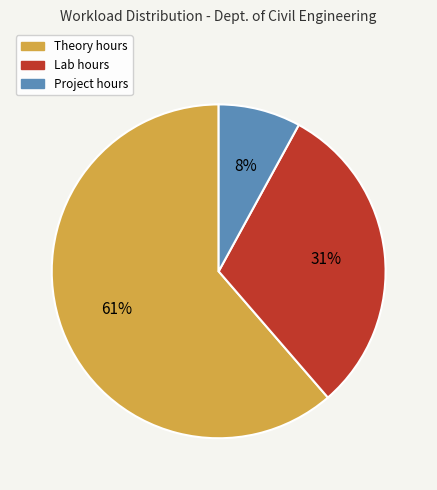

The Lab slice represents 43% of the pie. True or false?

False